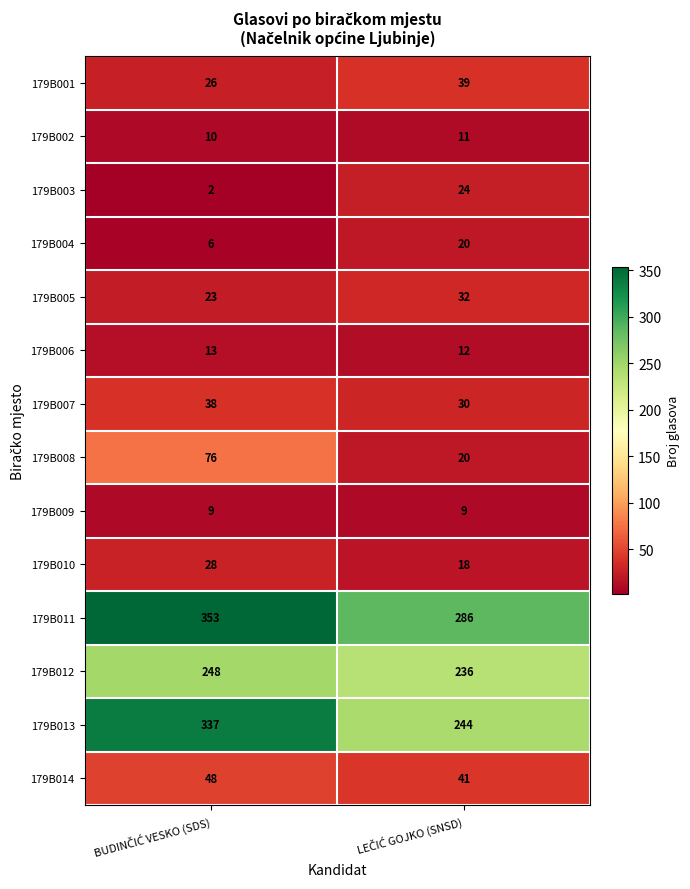

Reading left to right, what are all the values shown in this chart?

179B001: 26	39
179B002: 10	11
179B003: 2	24
179B004: 6	20
179B005: 23	32
179B006: 13	12
179B007: 38	30
179B008: 76	20
179B009: 9	9
179B010: 28	18
179B011: 353	286
179B012: 248	236
179B013: 337	244
179B014: 48	41